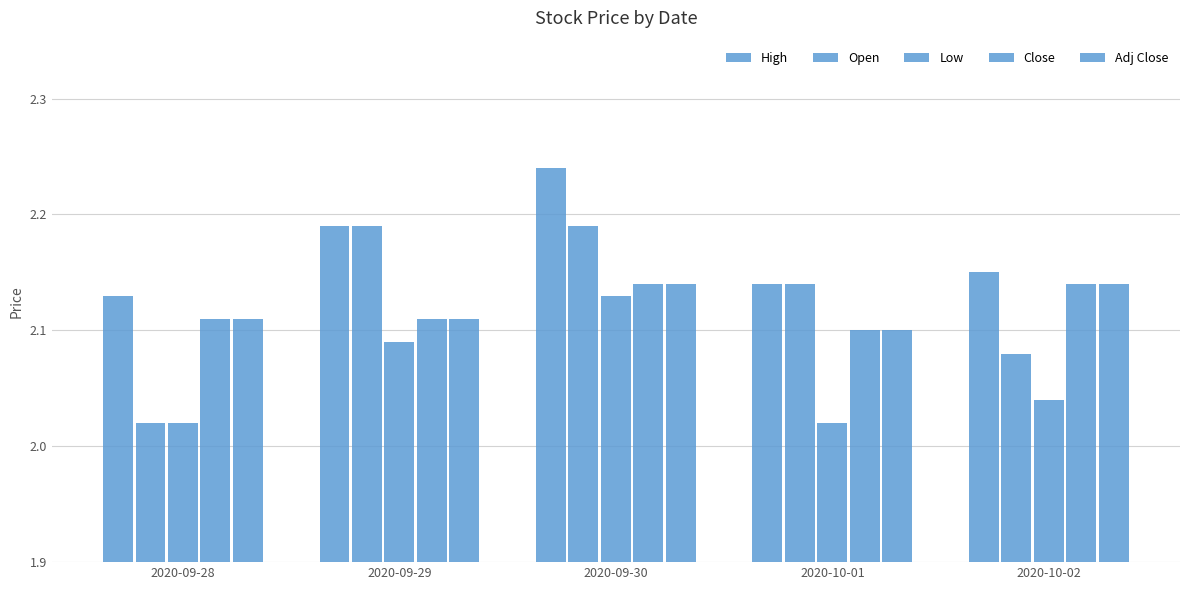

How many bars are there in each group?

5